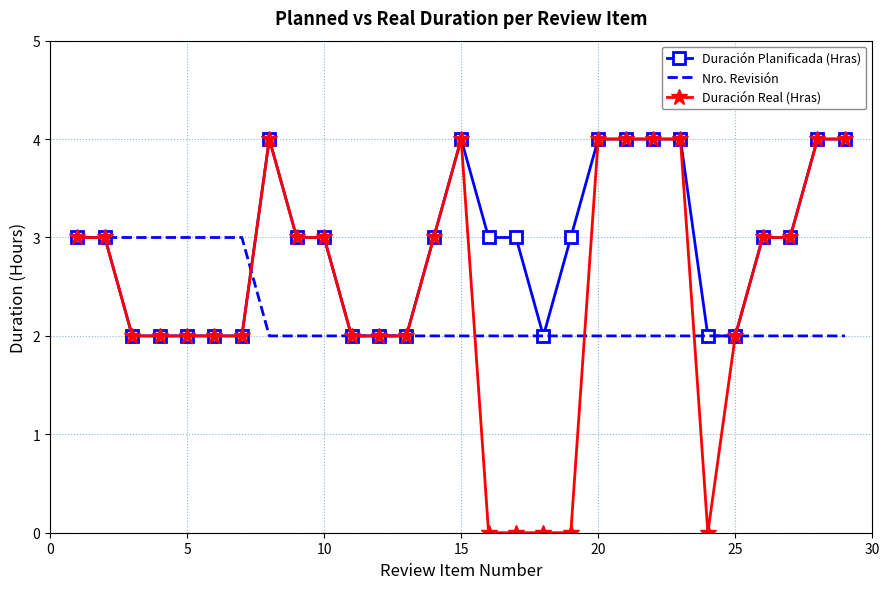

What is the sum of all Duración Planificada (Hras) values?

84